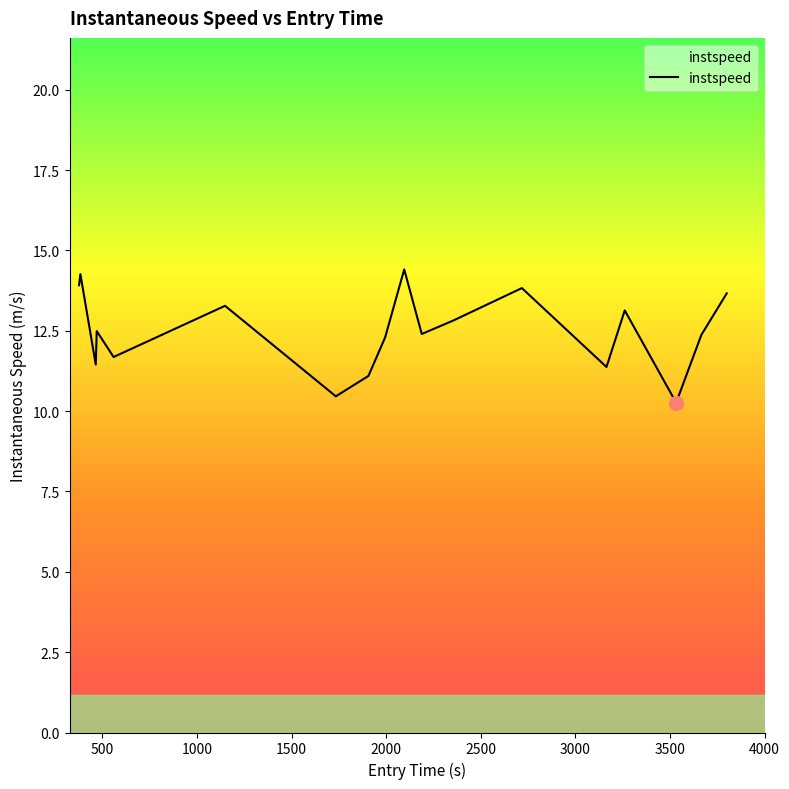

What is the difference between the maximum and minimum values?

4.1